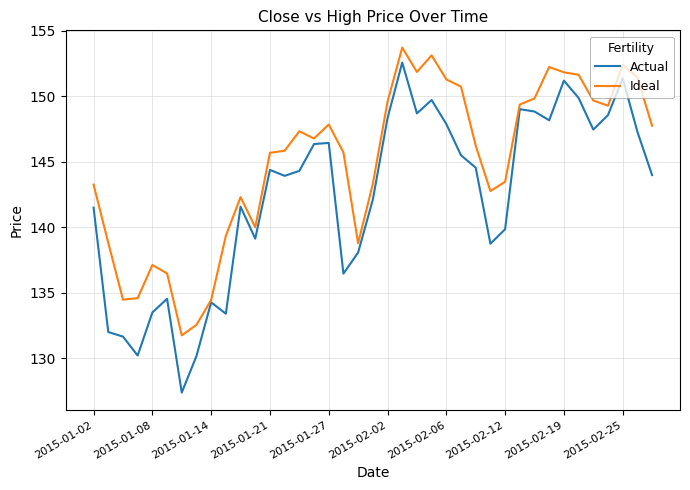

Which series has the largest range (max minus min)?

Actual